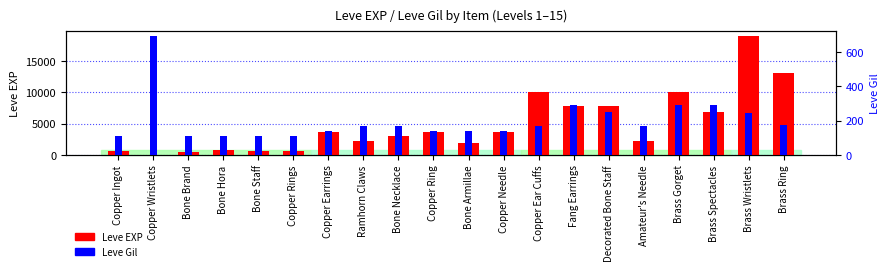

How many values in the Leve Gil series are below 168?

9